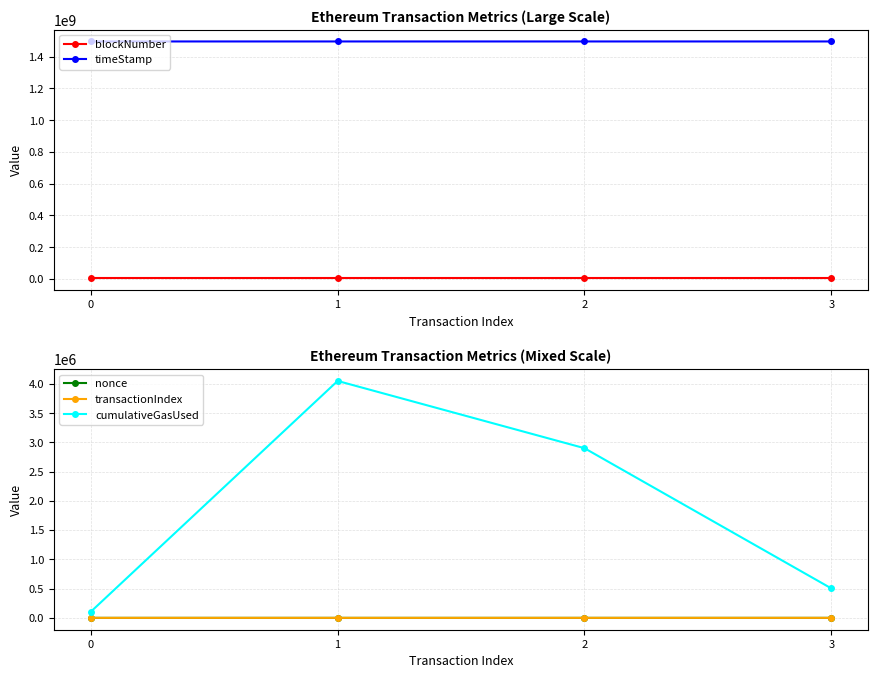

What is the highest value of the blockNumber series?

3800023